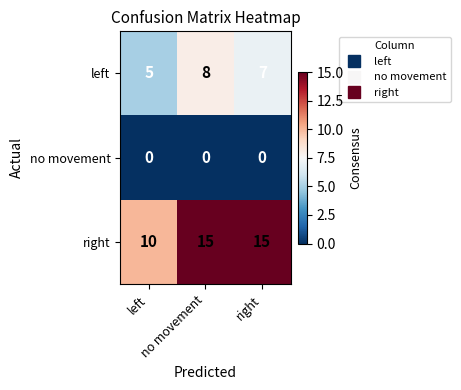

At how many categories does at least one series exceed 1?

3